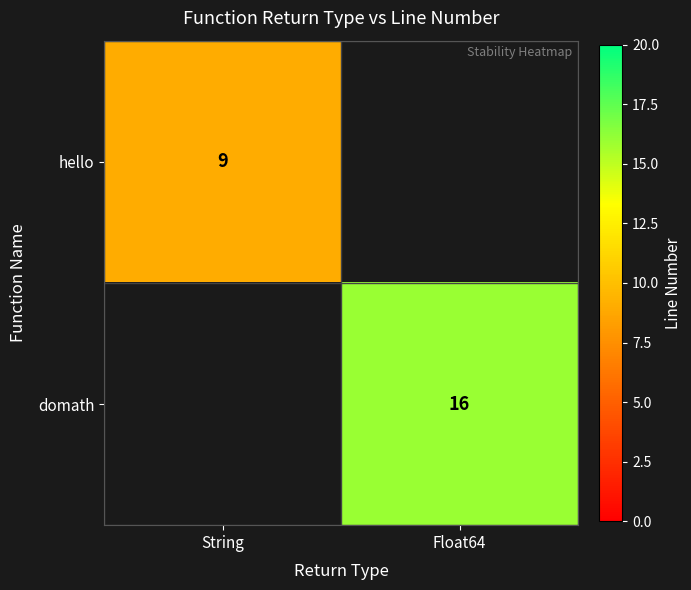

True or false: hello has a value of 9 at String.

True